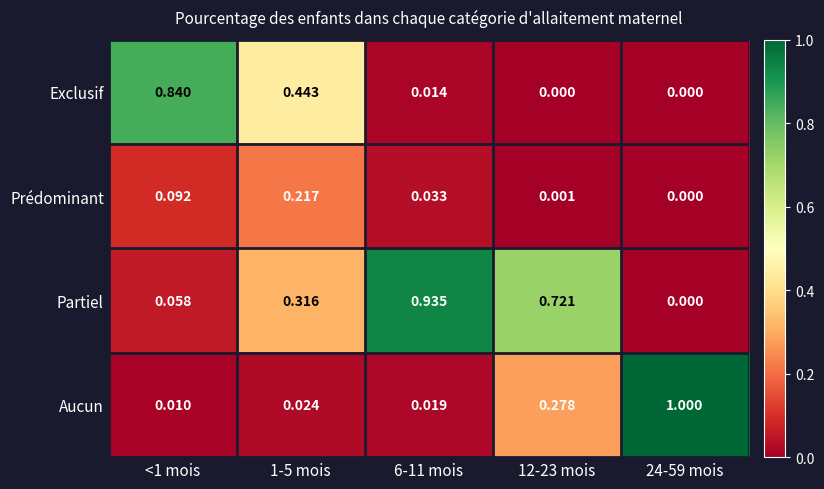

Between 1-5 mois and 24-59 mois, which series saw the biggest shift?

Aucun